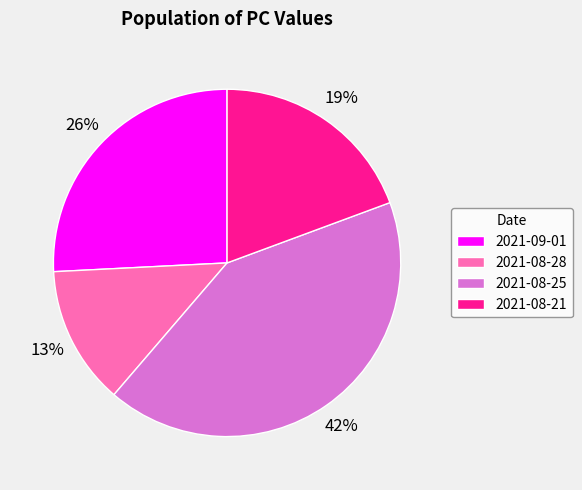

Count the number of slices in the pie.

4